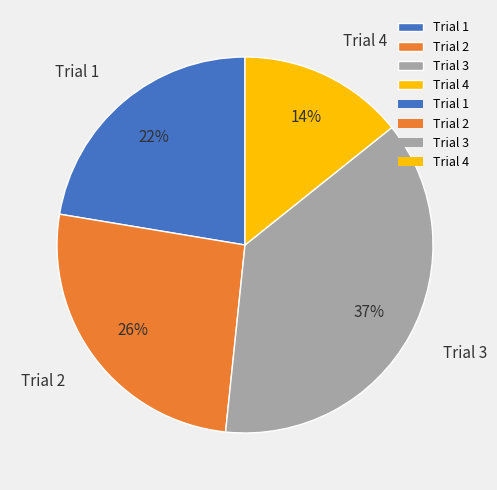

Is the sum of Trial 4 and Trial 1 greater than half?

No